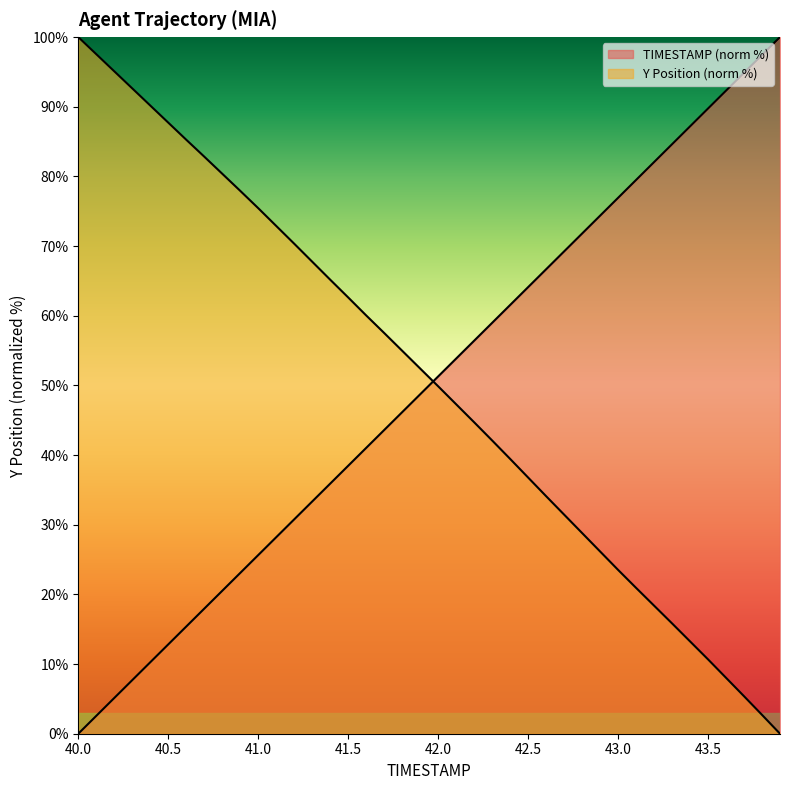

What are all the series names shown in the legend?

TIMESTAMP, Y